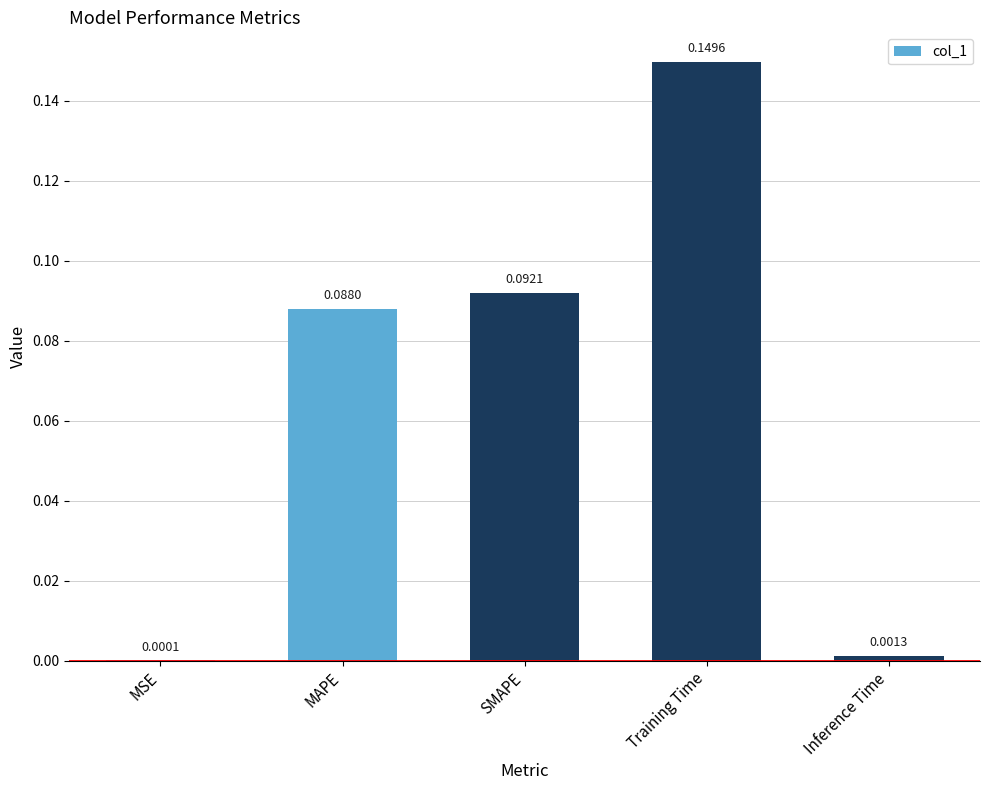

Does the chart contain stacked bars?

No